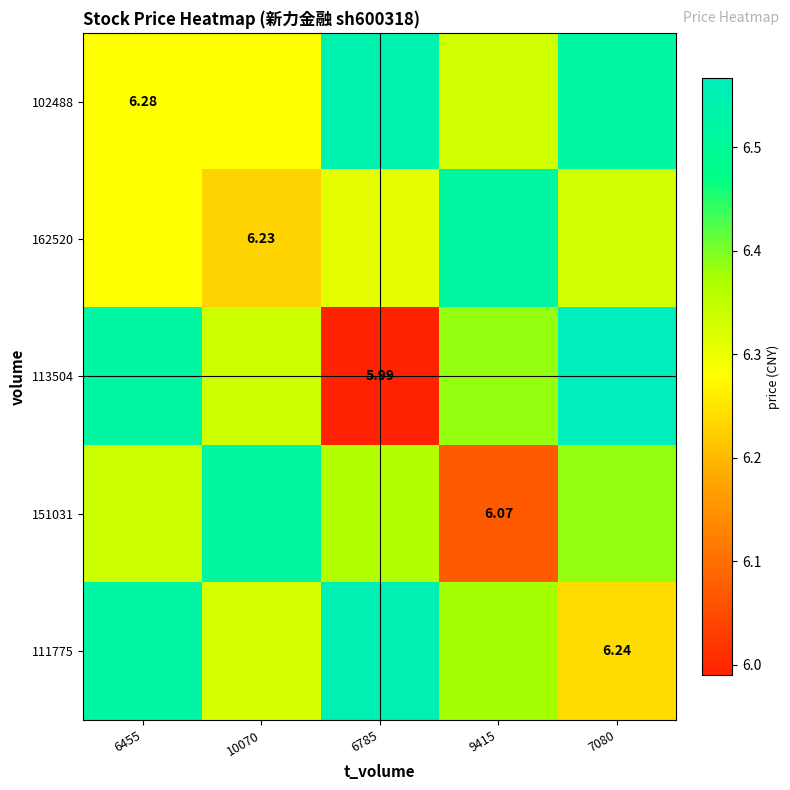

What is the total value across all series at 6455?

31.9